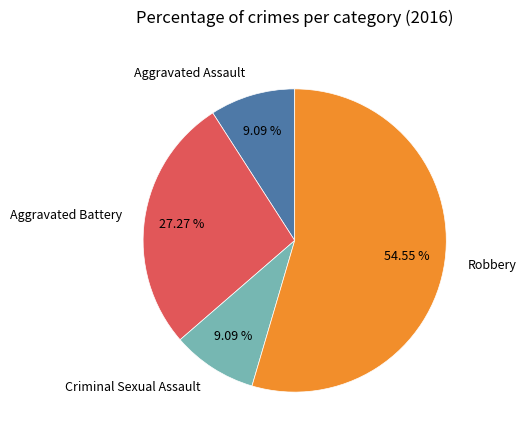

How many segments does this pie chart have?

4